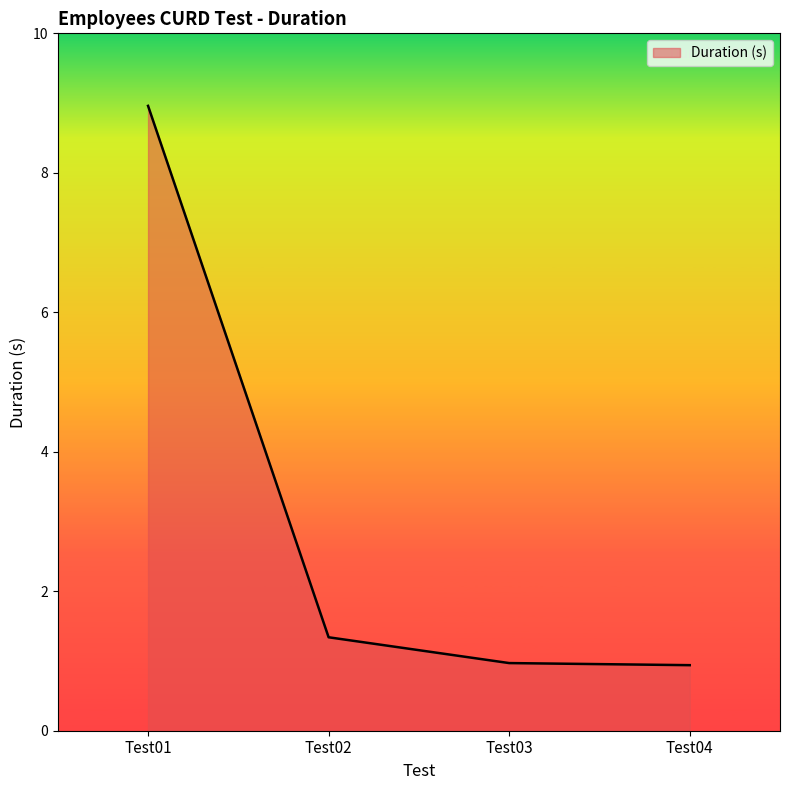

The value at Test03 is 1.0. True or false?

True